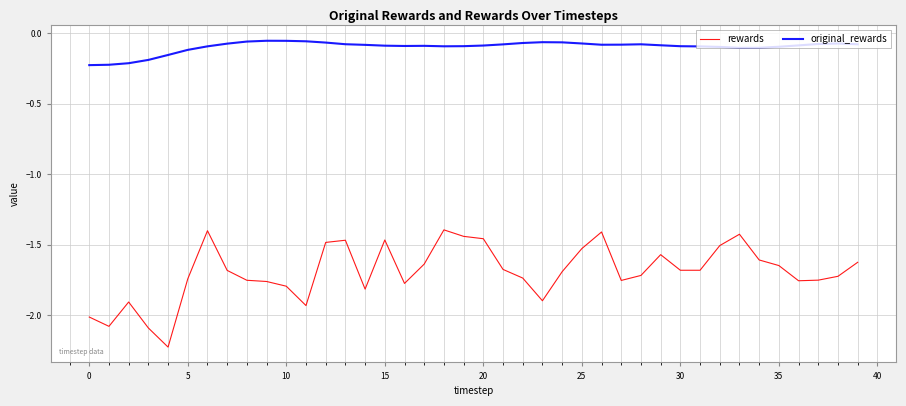

True or false: original_rewards and rewards intersect in this chart.

False